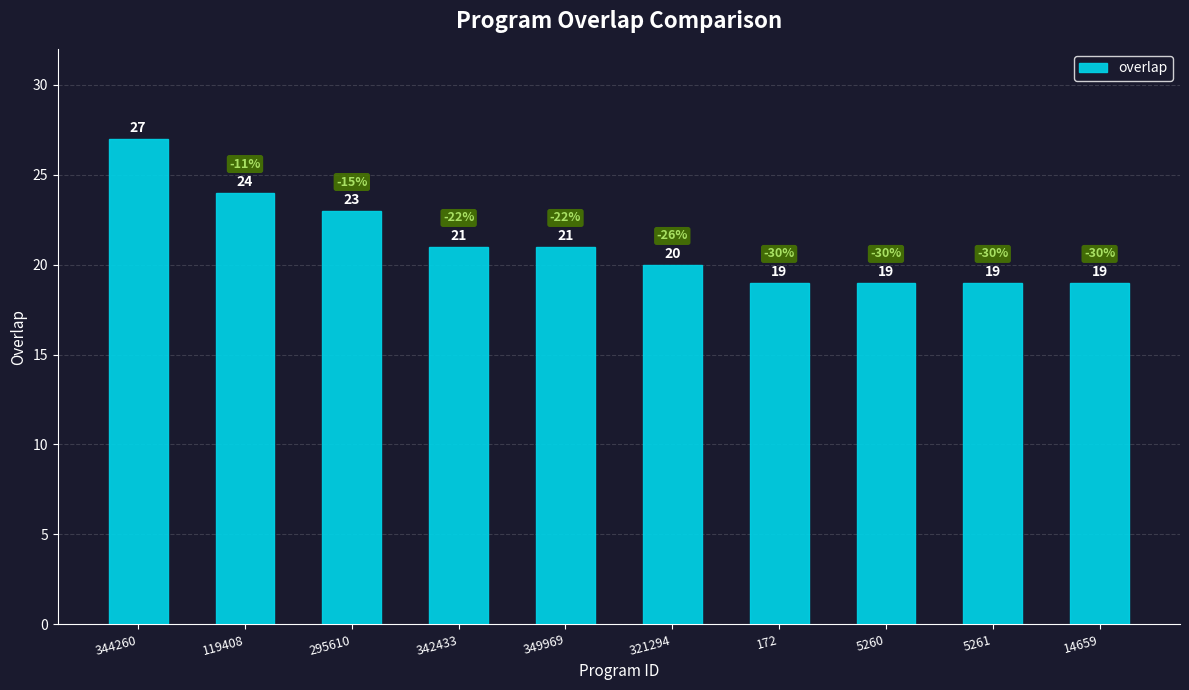

Read the value at 349969.

21